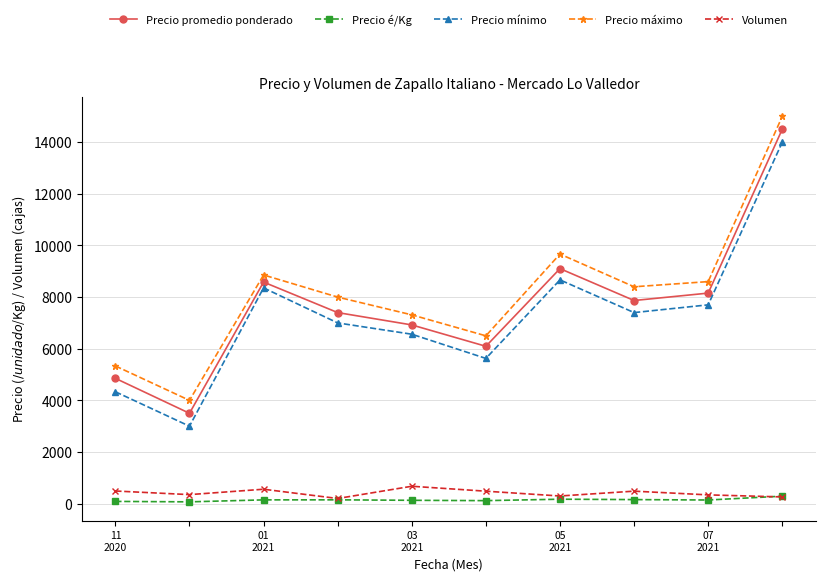

True or false: Volumen and Precio promedio ponderado cross at least once.

False